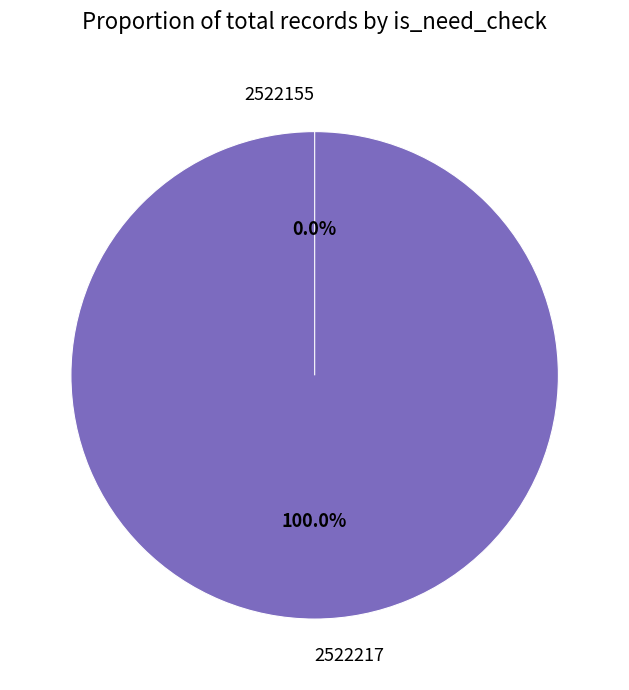

How many slices are in this pie chart?

2